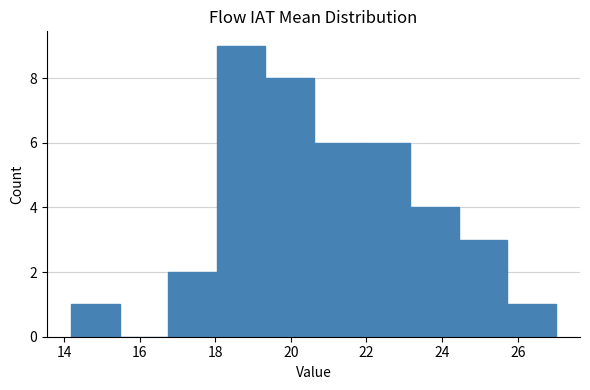

Reading left to right, list every bar in this chart as the range it spans on the x-axis followed by its height. Neither the bar edges nor the heights are printed on the chart, so give them approximately, as read against the axes.

14.2 to 15.4: 1
15.4 to 16.8: 0
16.8 to 18.0: 2
18.0 to 19.4: 9
19.4 to 20.6: 8
20.6 to 21.8: 6
21.8 to 23.2: 6
23.2 to 24.4: 4
24.4 to 25.8: 3
25.8 to 27.0: 1